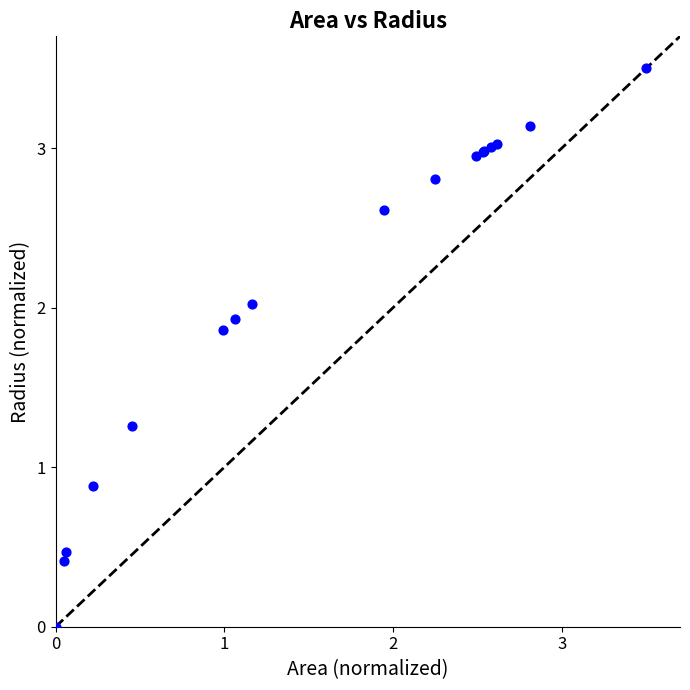

What Y value in the scatter plot is closest to 1?

0.9